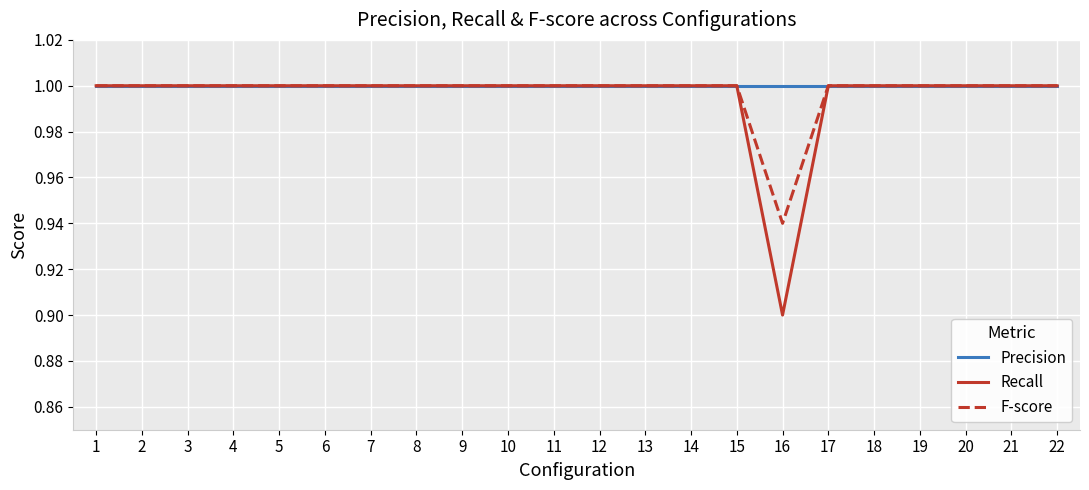

Which series has the largest range (max minus min)?

Recall